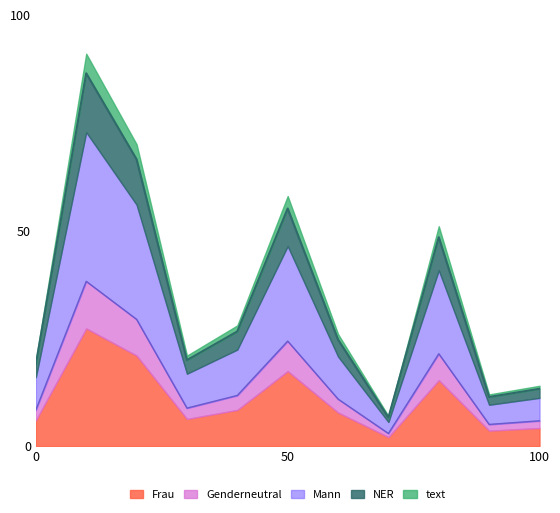

What is the value of the 8th point from the left?

6.6